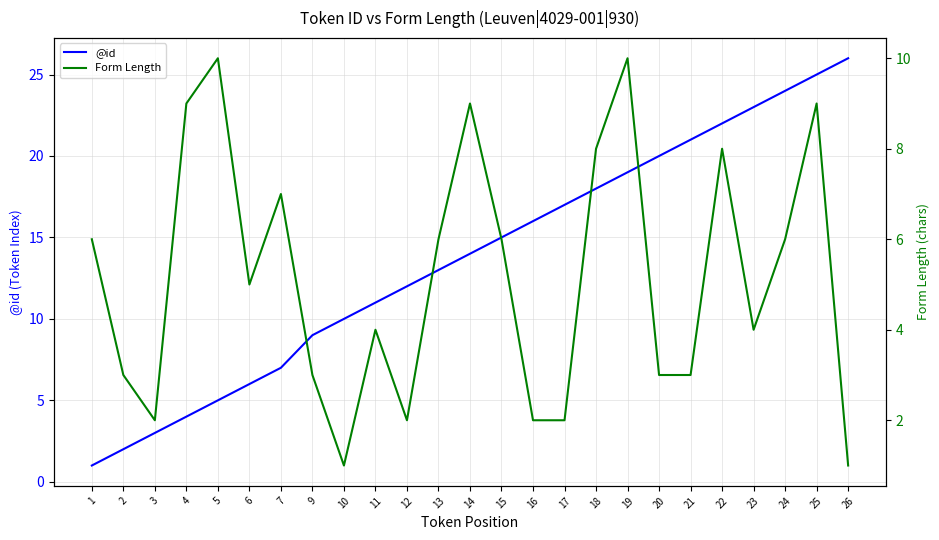

Which series changed the most between 16 and 23?

@id